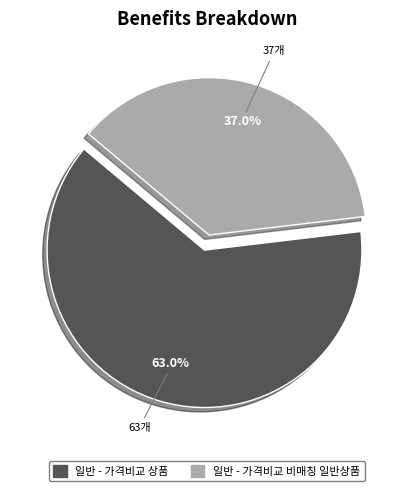

What percentage is the 일반 - 가격비교 상품 slice, to the nearest percent?

63%